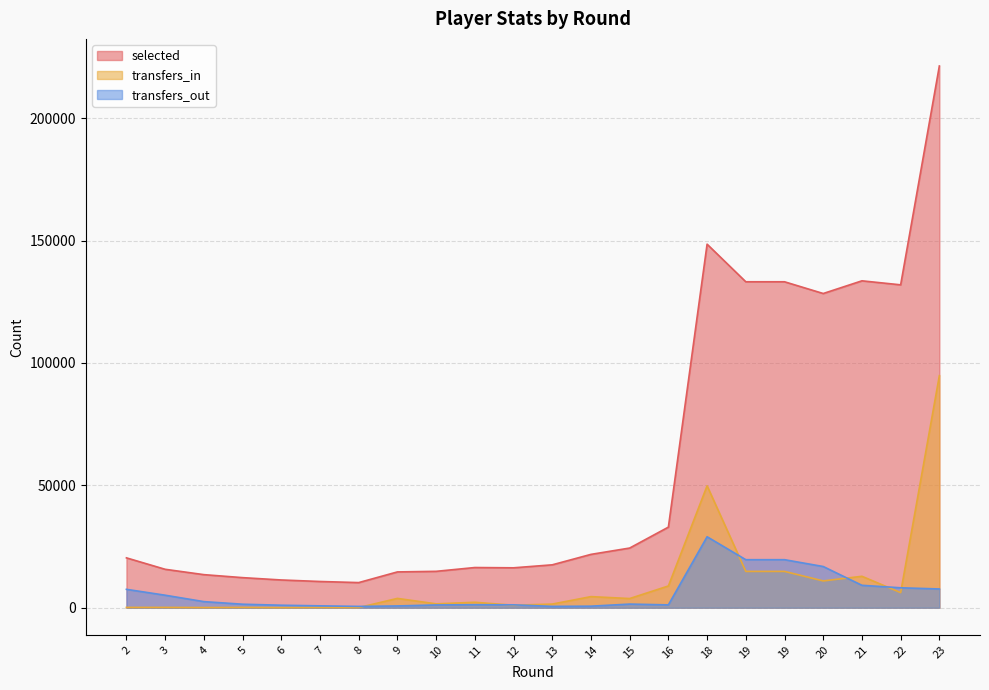

Which has a higher value, 10 or 16?

16